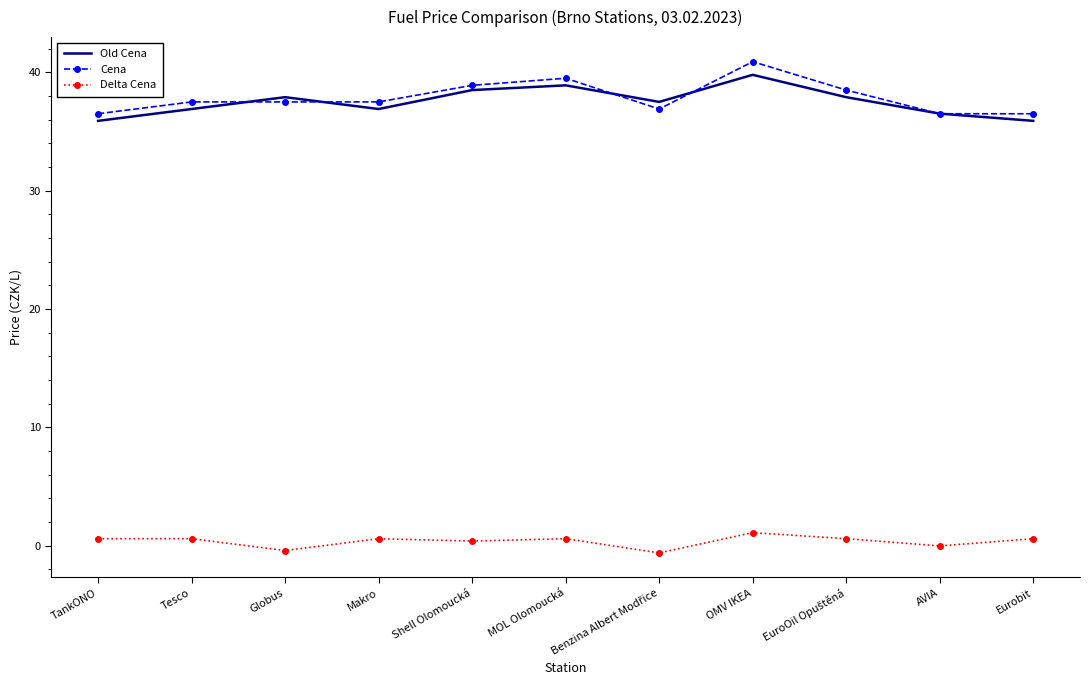

The Delta Cena series shows 1.1 at OMV IKEA. True or false?

True